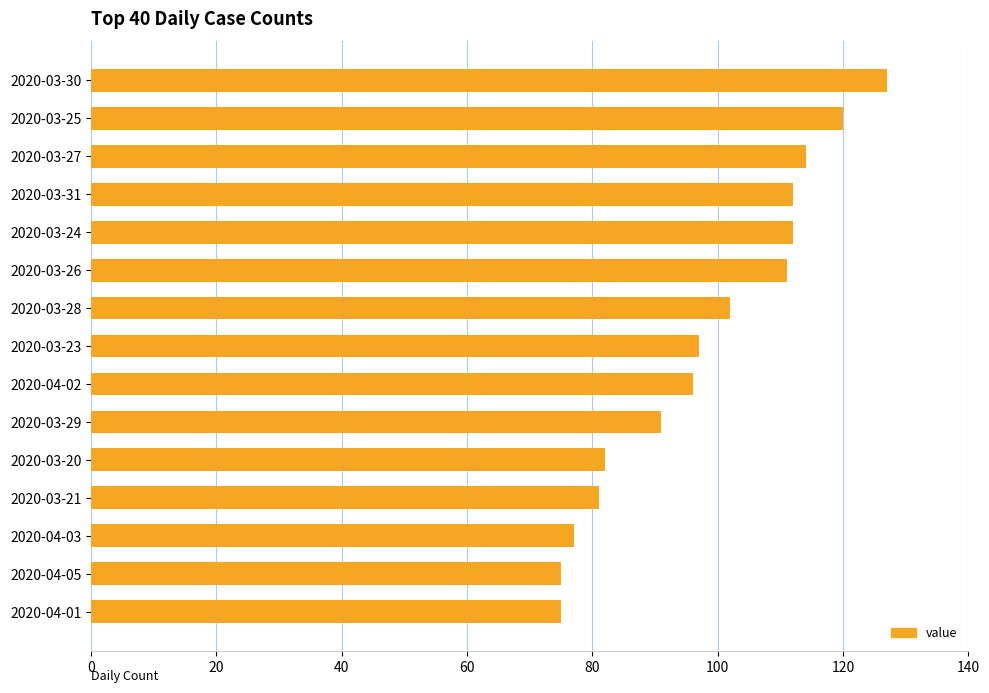

What is the value of the 12th bar from the top?

81